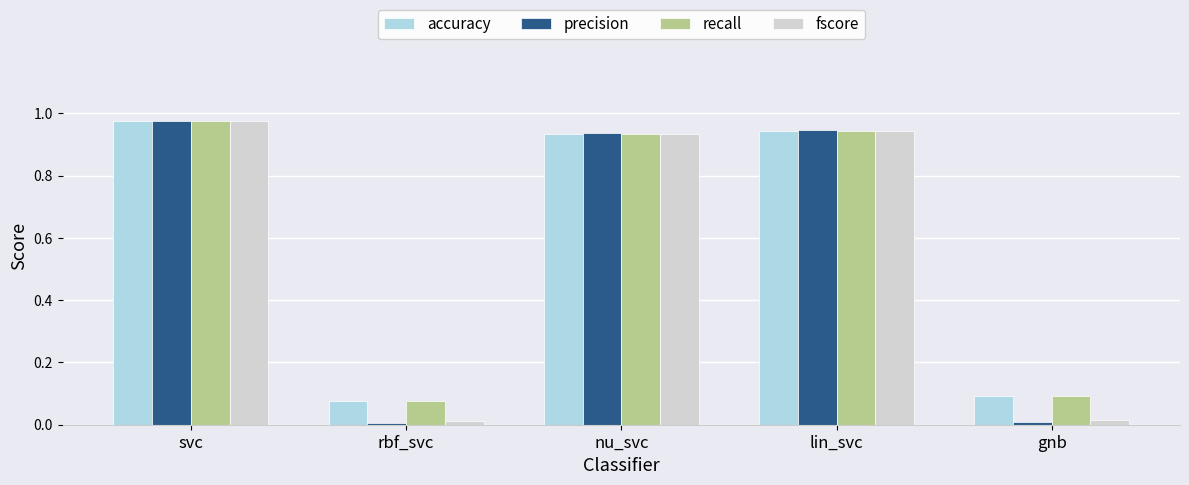

What is the average value of the recall series?

0.6